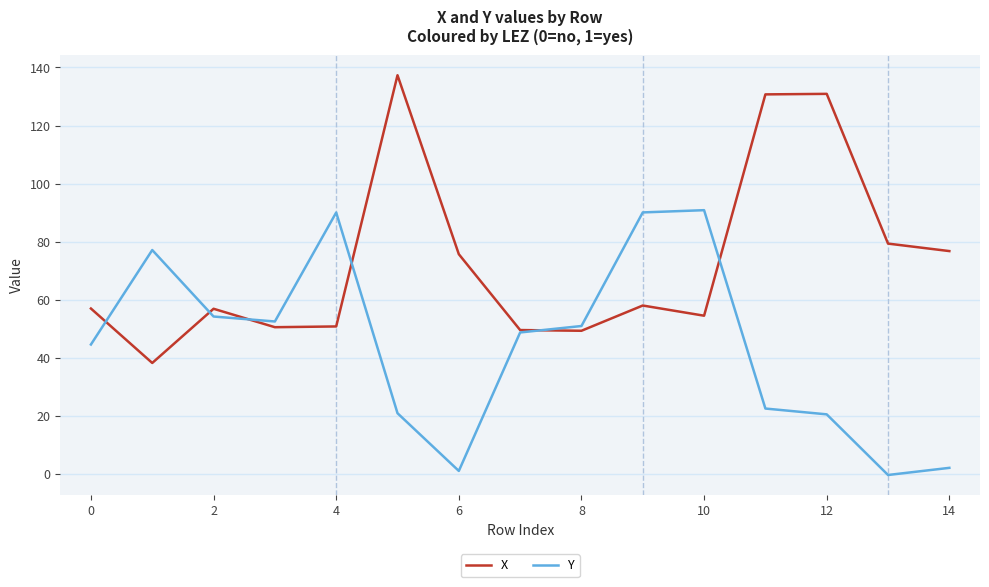

What is the average value of the X series?

73.0